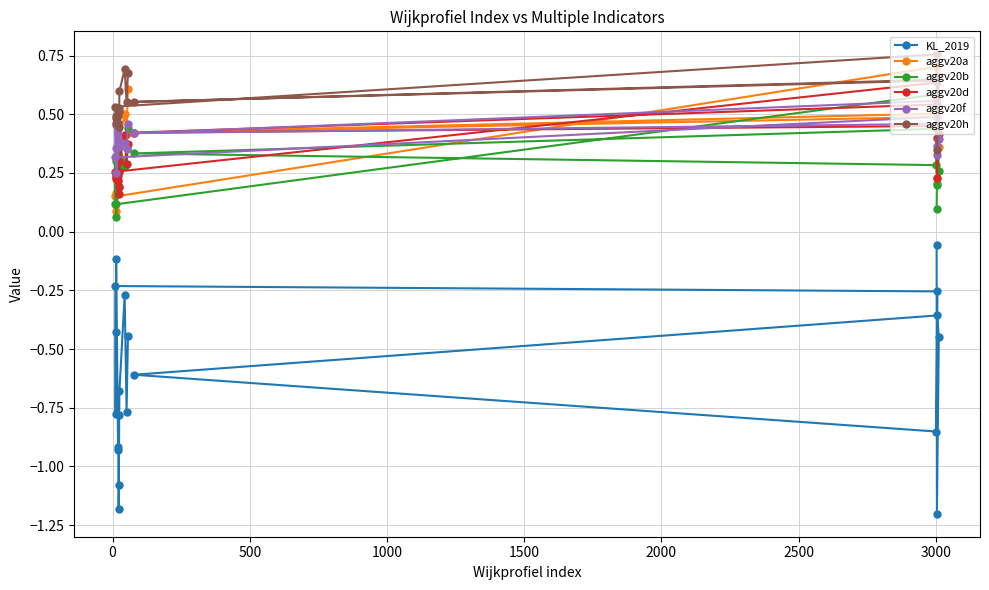

At how many categories does at least one series exceed 0?

20